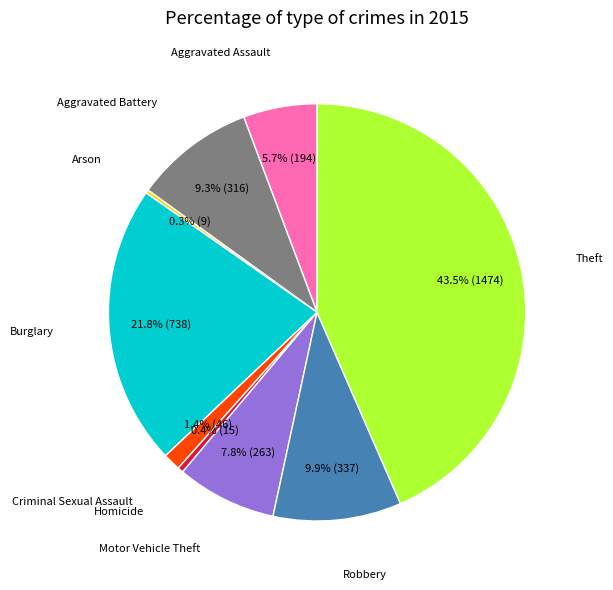

Is there a majority slice in this chart?

No